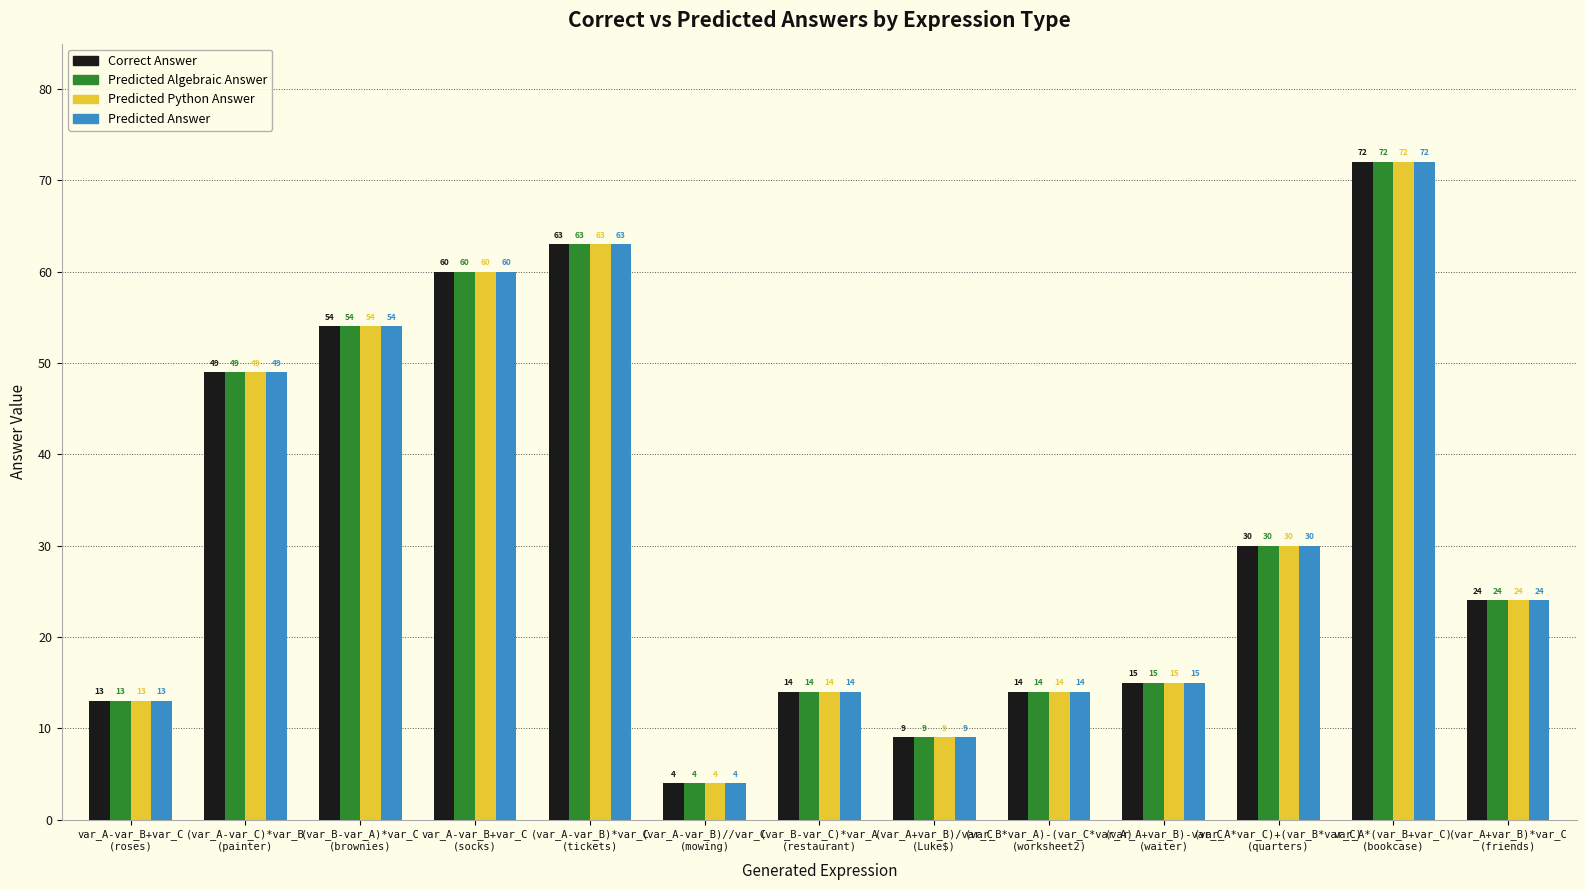

What is the value of the Predicted Answer bar at the 12th from the left?

72